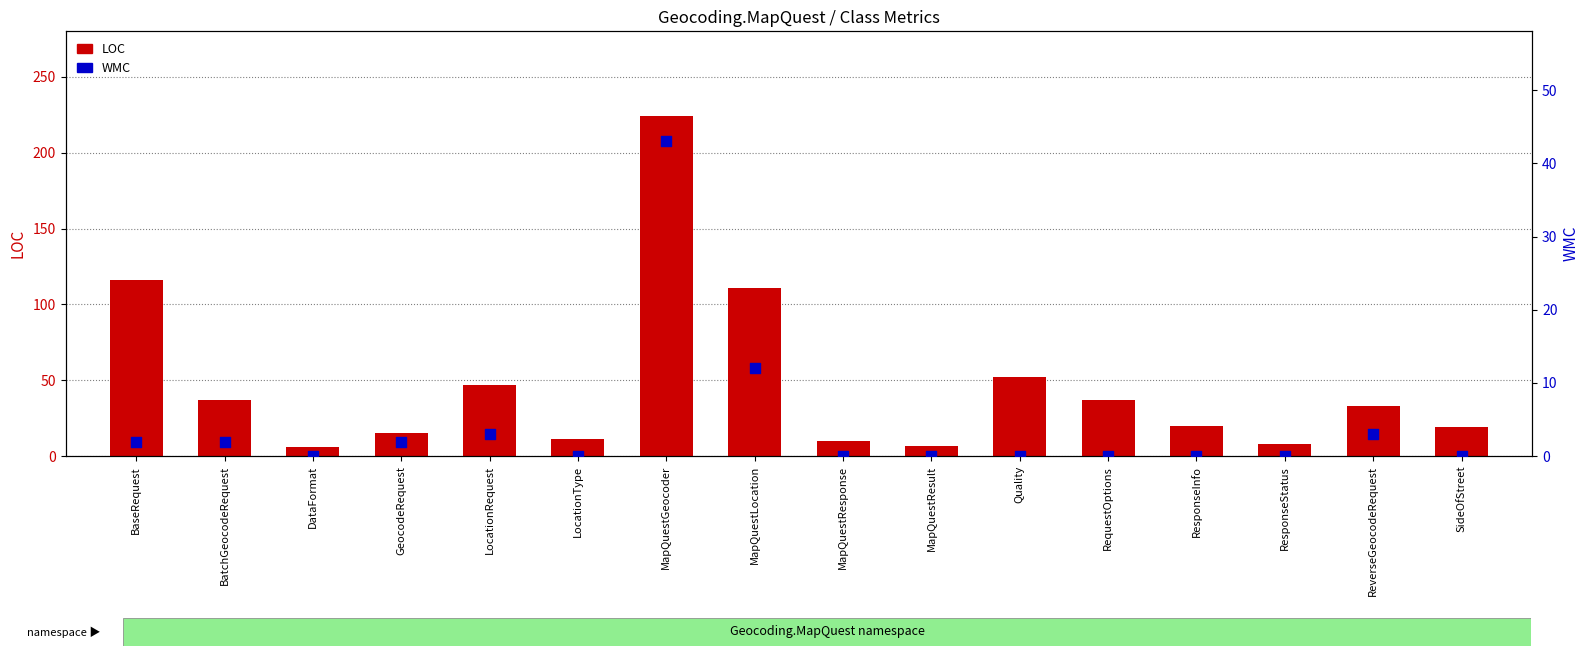

At how many categories does at least one series exceed 39?

5